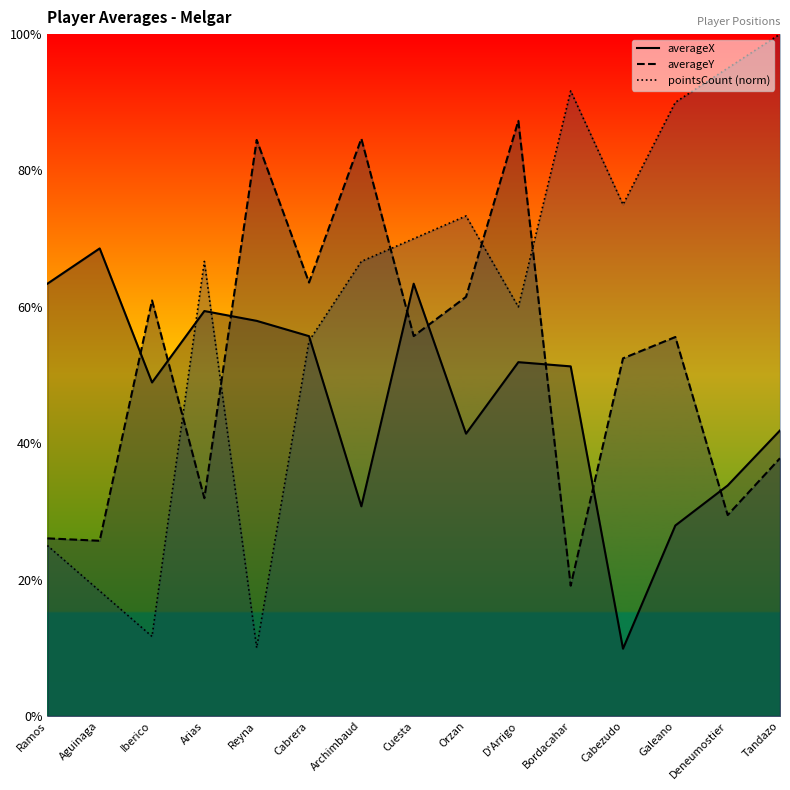

The averageX series shows 104.4 at Ramos. True or false?

False